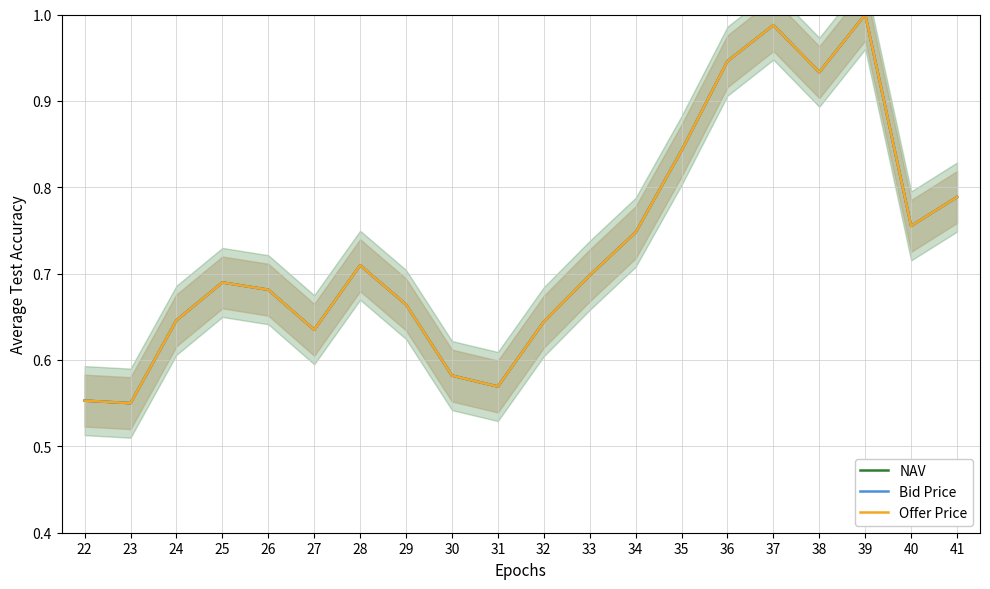

Rank the categories by Offer Price value from lowest to highest.

23, 22, 31, 30, 27, 32, 24, 29, 26, 25, 33, 28, 34, 40, 41, 35, 38, 36, 37, 39